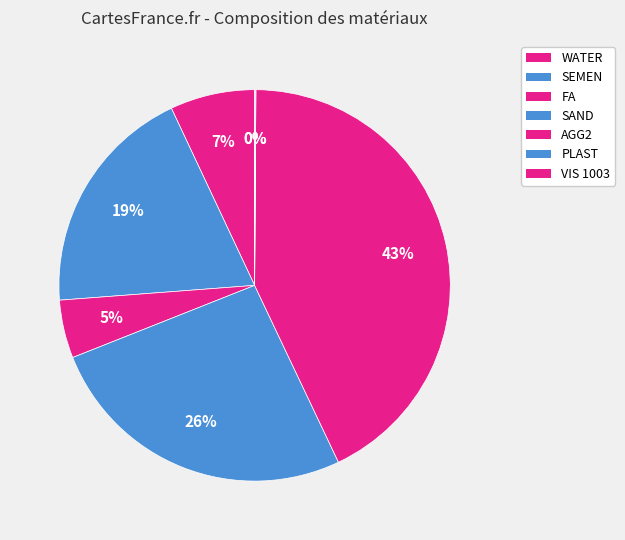

The SEMEN slice represents 29% of the pie. True or false?

False